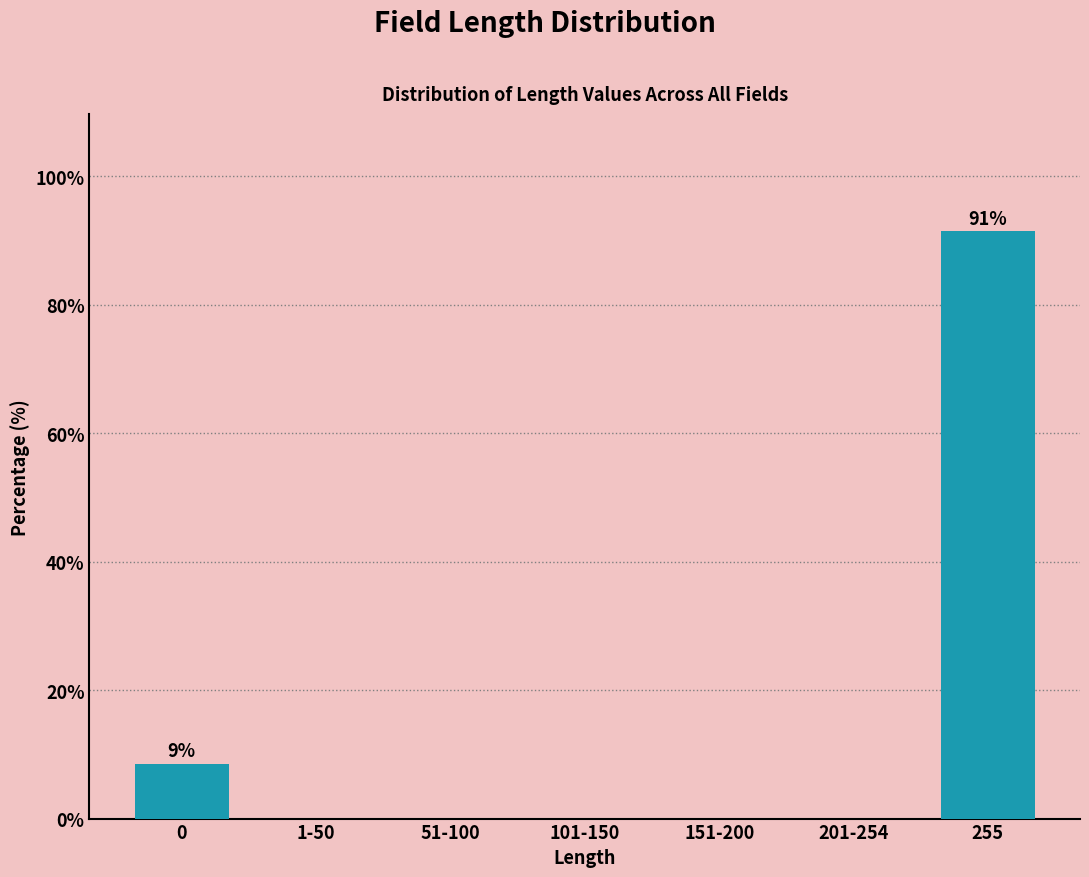

Reading right to left, extract all data points from this chart.

255=91.4	201-254=0.0	151-200=0.0	101-150=0.0	51-100=0.0	1-50=0.0	0=8.6